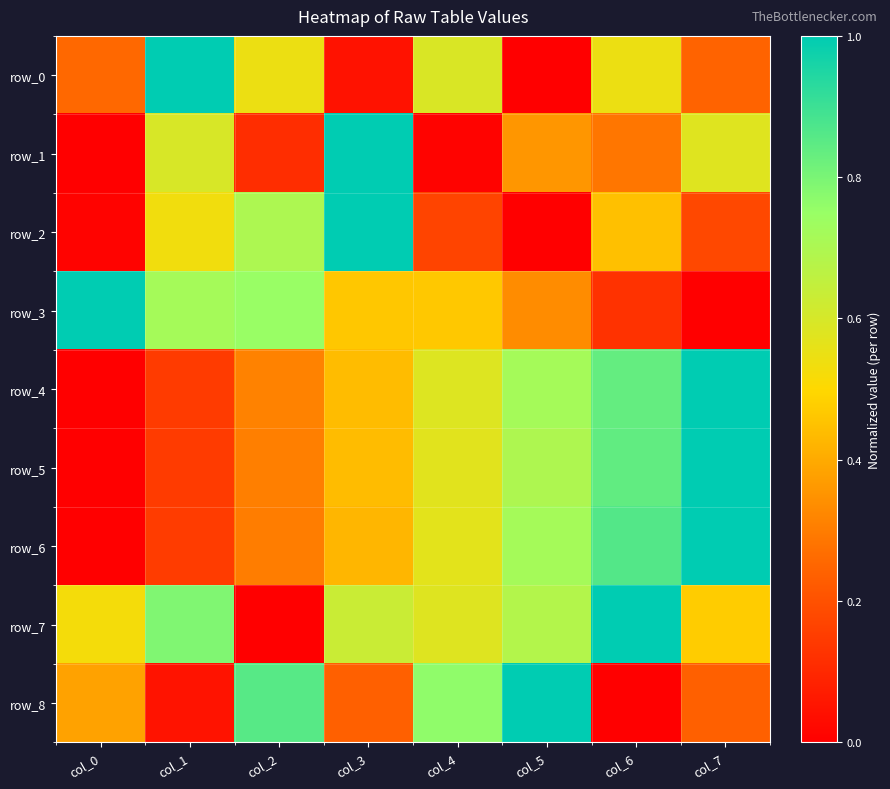

Reading left to right, extract all data points from this chart.

row_0: 0.3	1.0	0.5	0.0	0.6	0.0	0.5	0.2
row_1: 0.0	0.6	0.1	1.0	0.0	0.4	0.3	0.6
row_2: 0.0	0.5	0.7	1.0	0.2	0.0	0.4	0.2
row_3: 1.0	0.7	0.7	0.5	0.5	0.3	0.1	0.0
row_4: 0.0	0.1	0.3	0.4	0.6	0.7	0.8	1.0
row_5: 0.0	0.1	0.3	0.4	0.6	0.7	0.8	1.0
row_6: 0.0	0.1	0.3	0.4	0.6	0.7	0.9	1.0
row_7: 0.5	0.8	0.0	0.6	0.6	0.7	1.0	0.5
row_8: 0.4	0.0	0.9	0.2	0.8	1.0	0.0	0.2